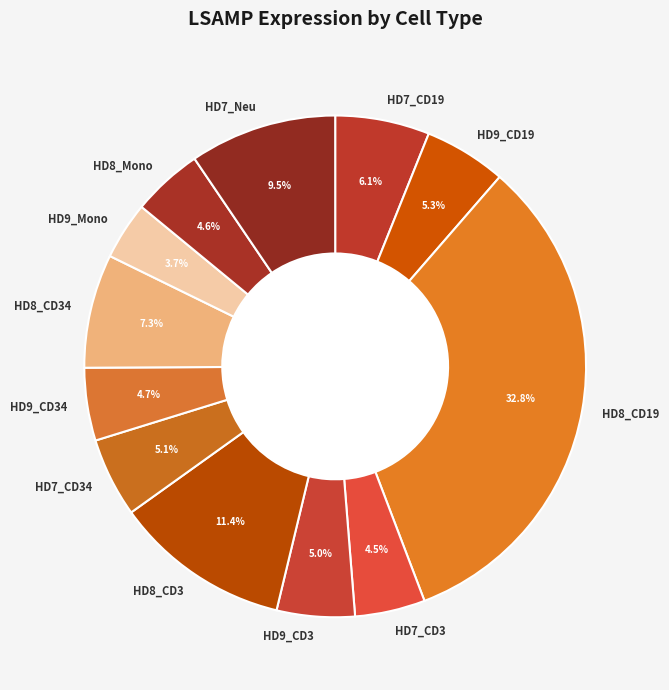

What is the ratio of the value at HD9_CD3 to the value at HD9_CD19?

0.9